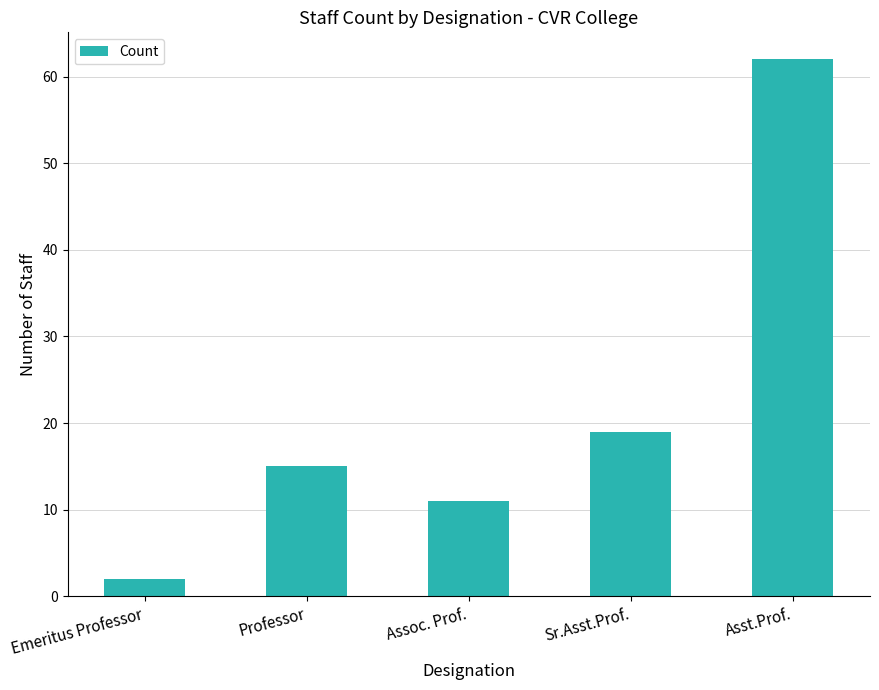

Between Emeritus Professor and Asst.Prof., which is larger?

Asst.Prof.